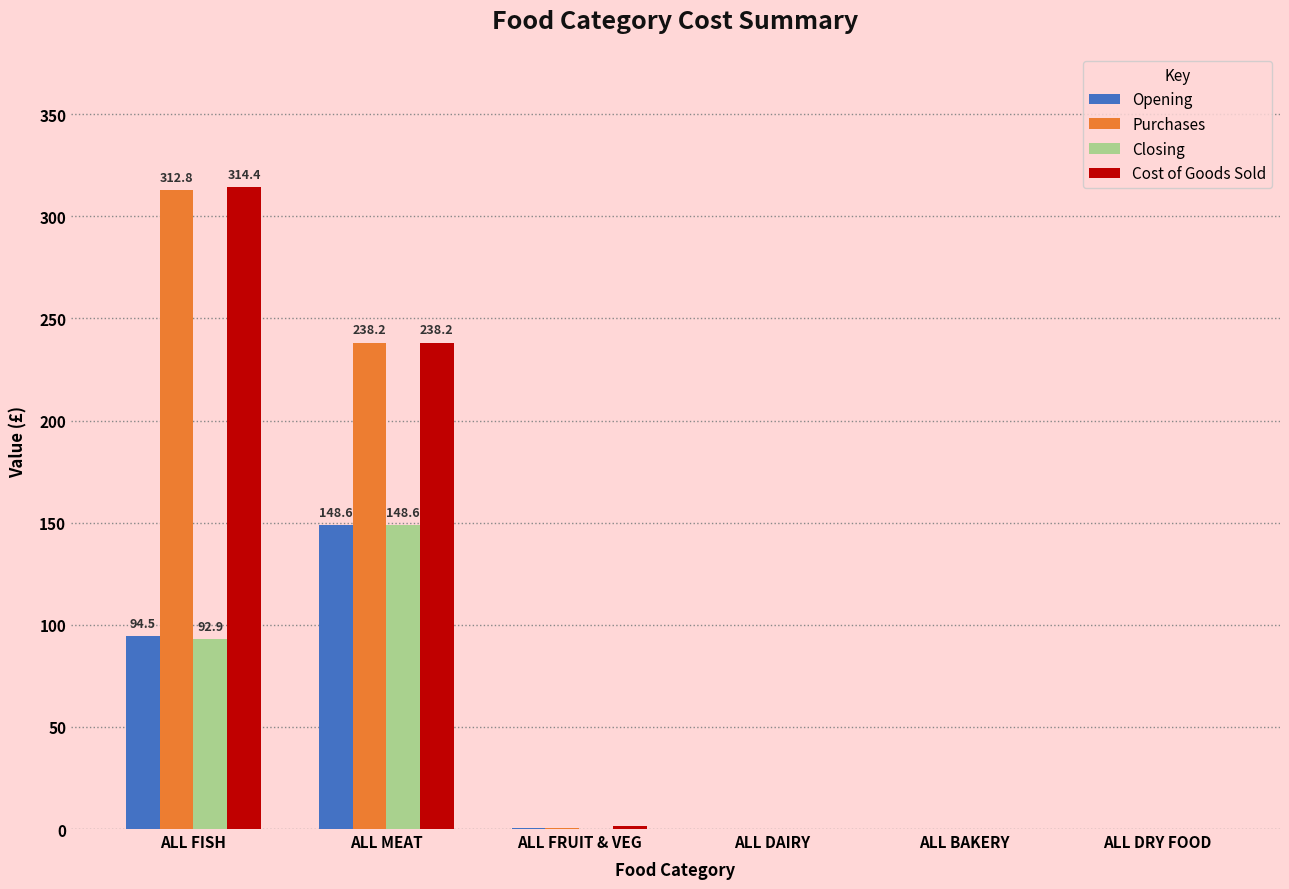

How many series are shown in this chart?

4